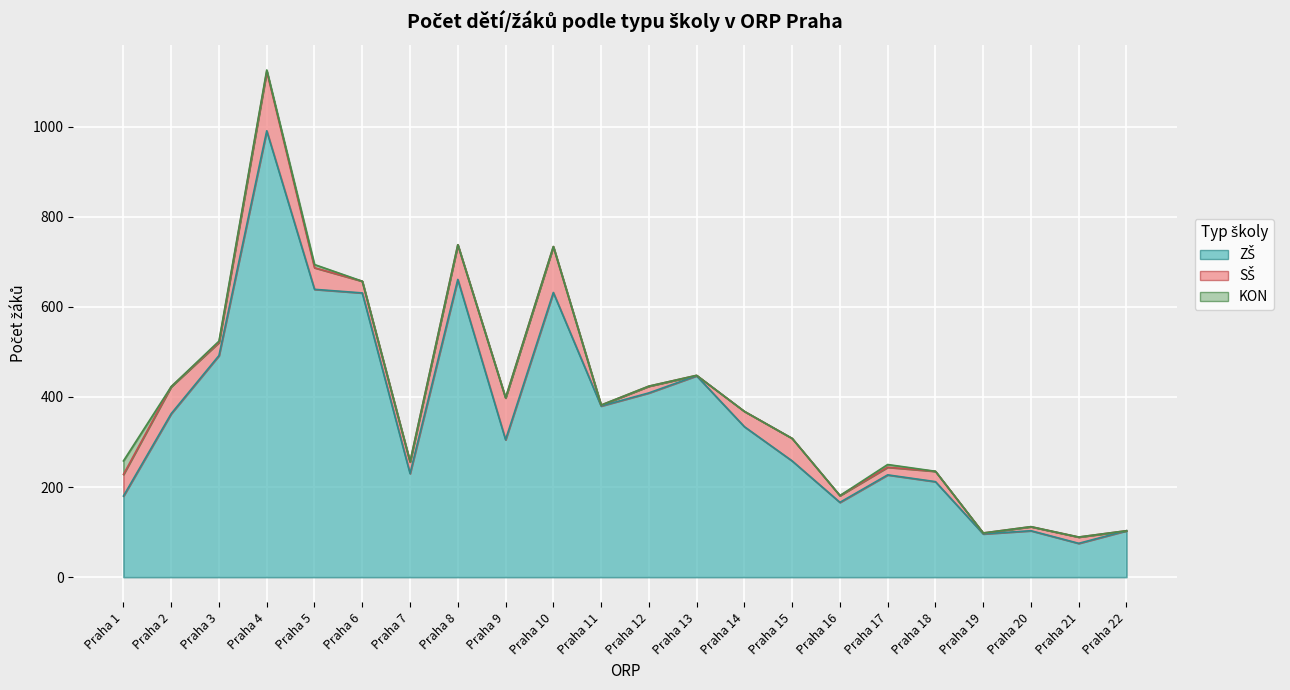

What is the difference between the second highest and second lowest values in the KON series?

7